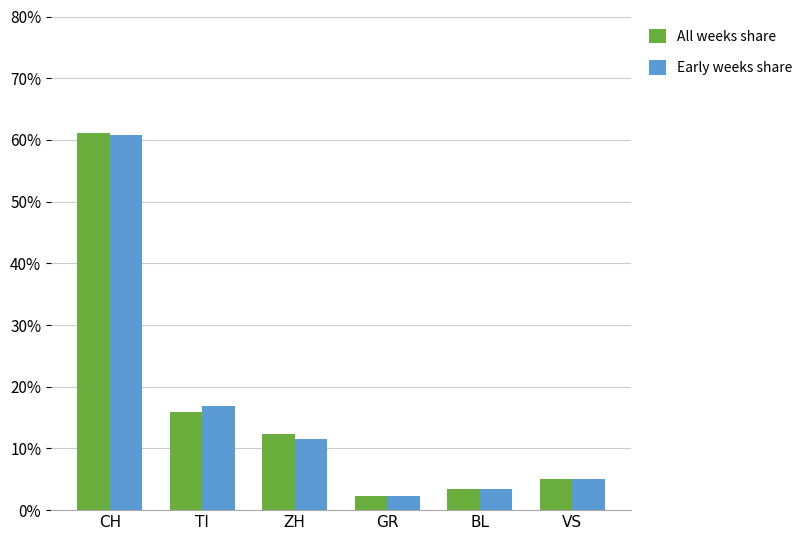

Are the bars horizontal?

No